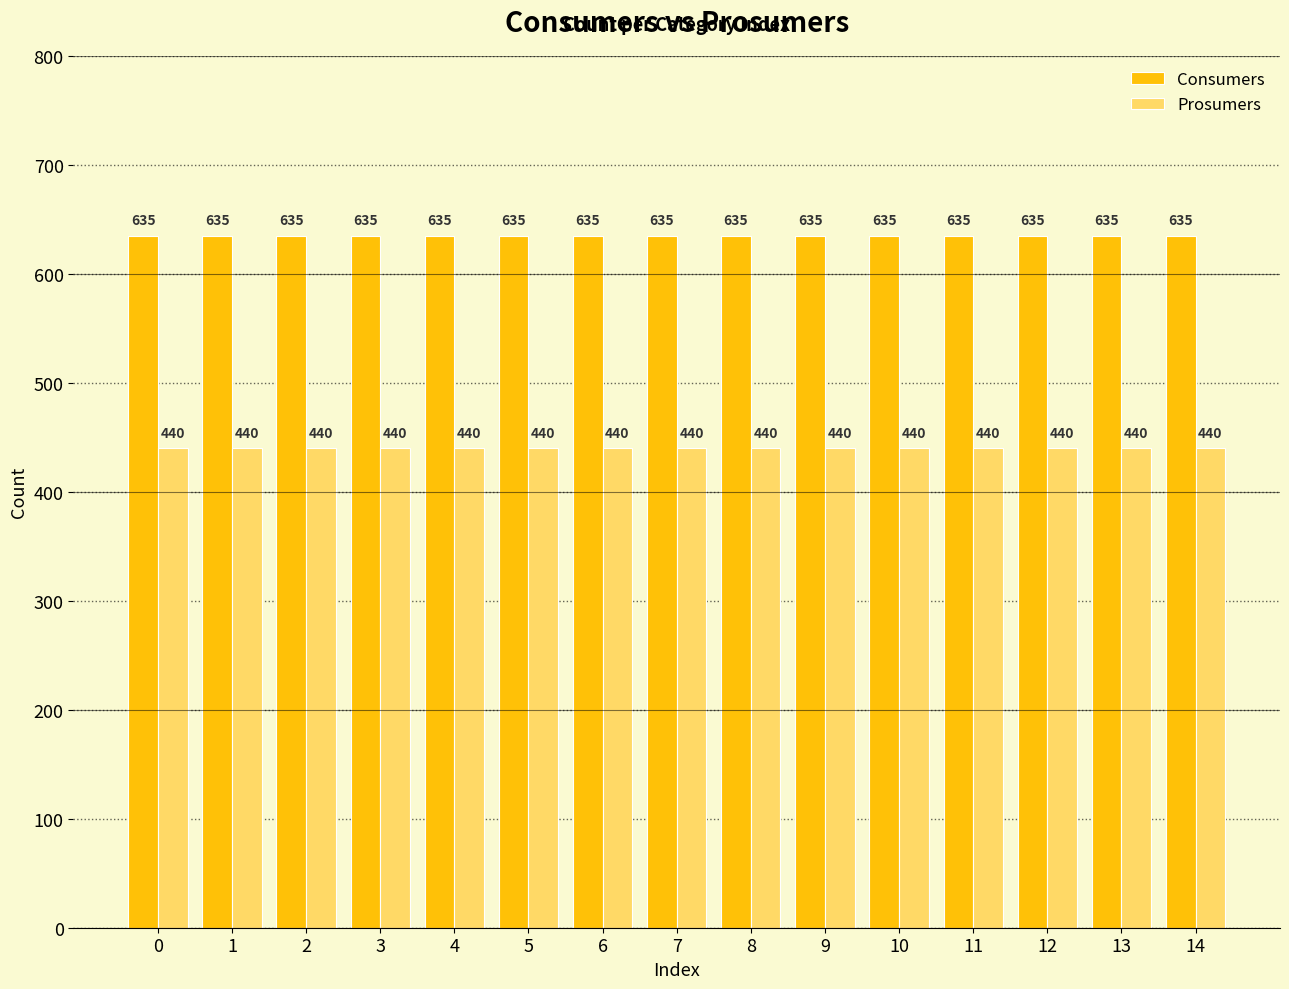

What is the highest value of the Prosumers series?

440